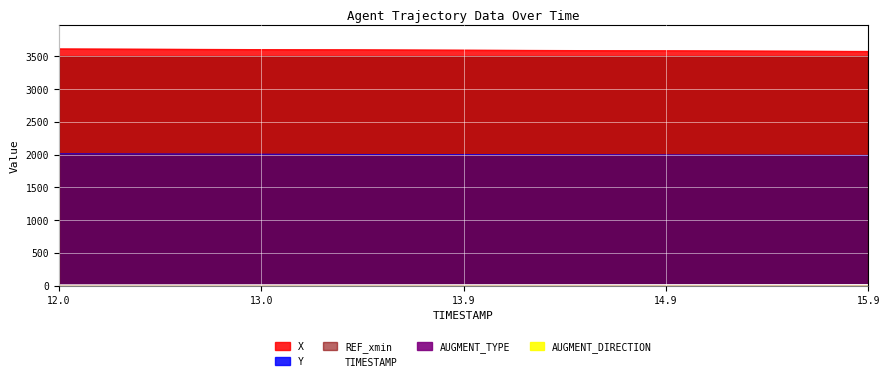

How many lines are shown in the chart?

3